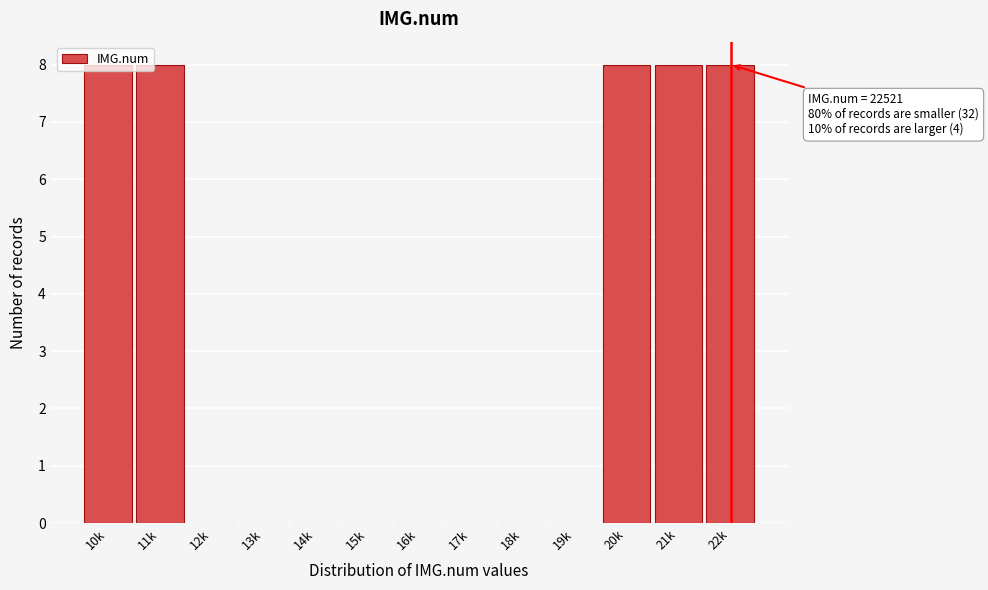

The value at 14k is -4. True or false?

False